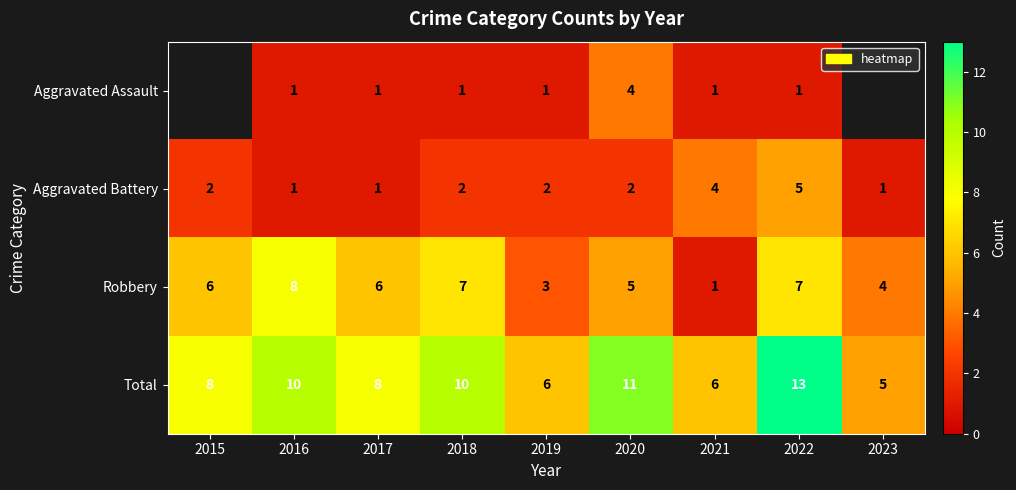

What is the total value across all series at 2016?

20.0